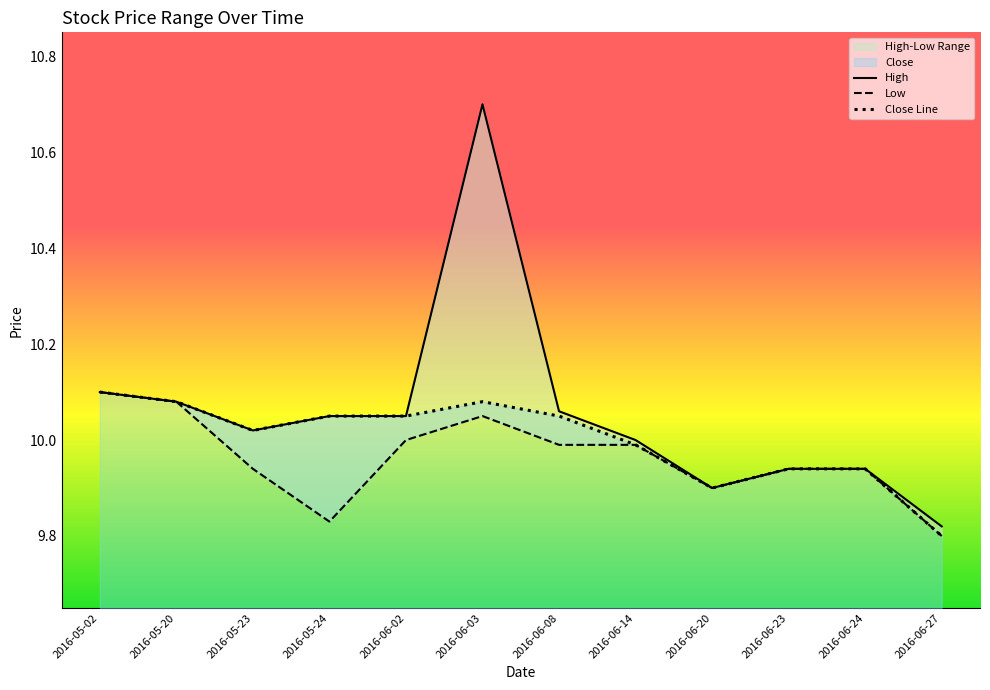

Which label corresponds to the largest value in the chart?

2016-06-03